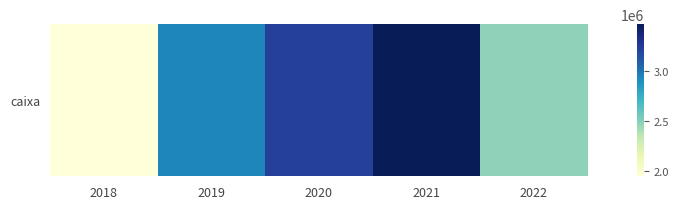

The chart shows a value of 3472845 at 2021. True or false?

True